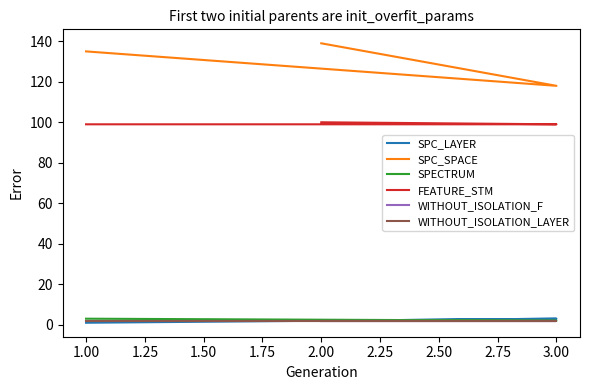

Reading left to right, list all the values displayed in this chart.

SPC_LAYER: 1	3	2
SPC_SPACE: 135	118	139
SPECTRUM: 3	2	2
FEATURE_STM: 99	99	100
WITHOUT_ISOLATION_F: 2	2	2
WITHOUT_ISOLATION_LAYER: 2	2	2